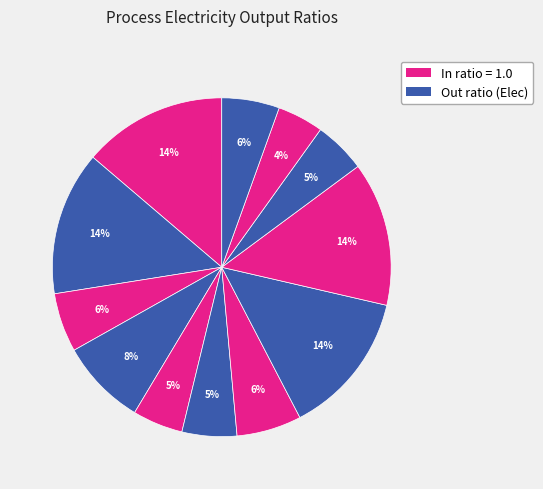

How many segments does this pie chart have?

12